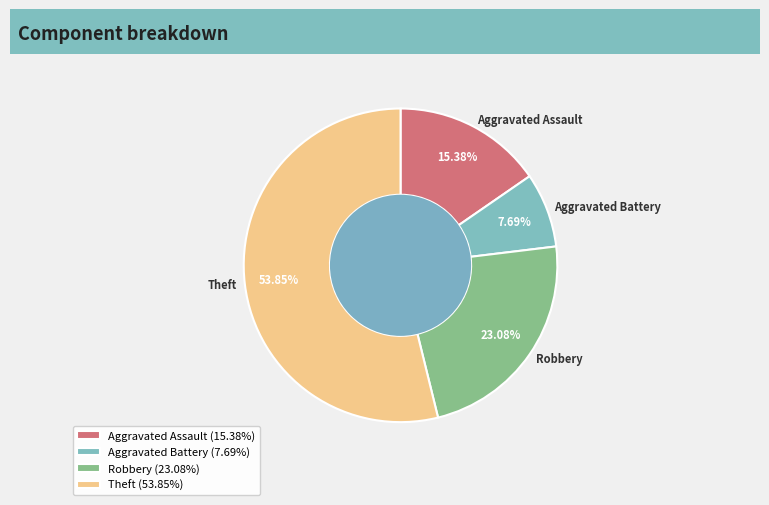

How many slices are in this pie chart?

4